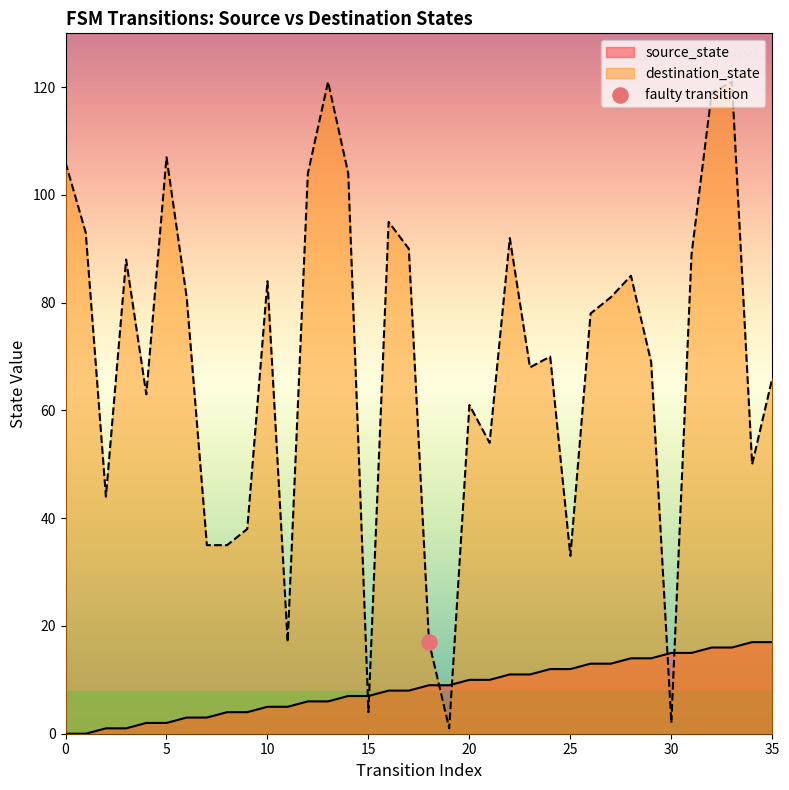

Is the value of source_state at 8 greater than the value of destination_state at 9?

No